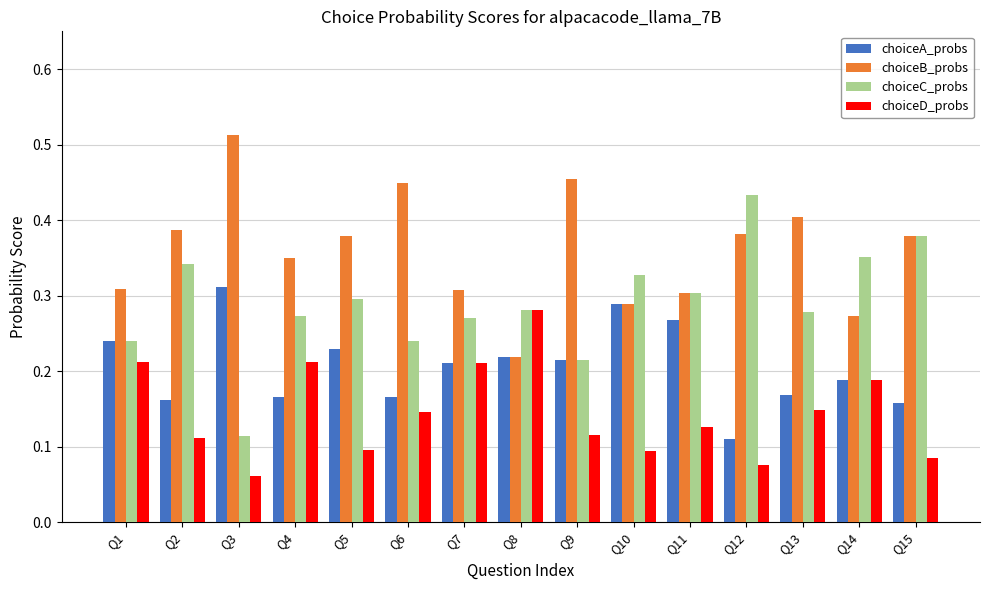

How many bars are there in total?

60